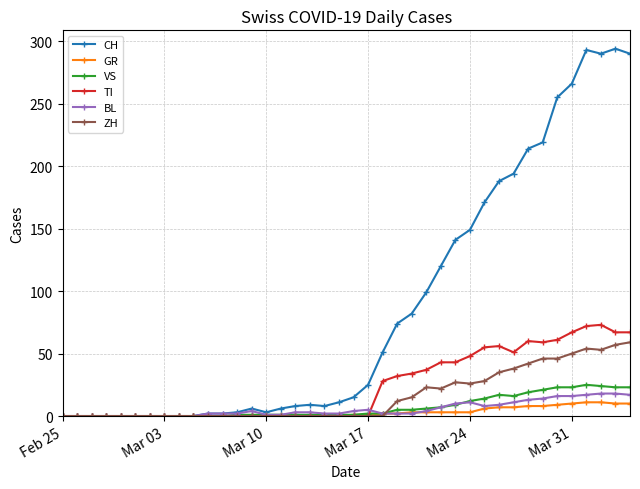

True or false: TI has more than 1 interior local peaks.

True